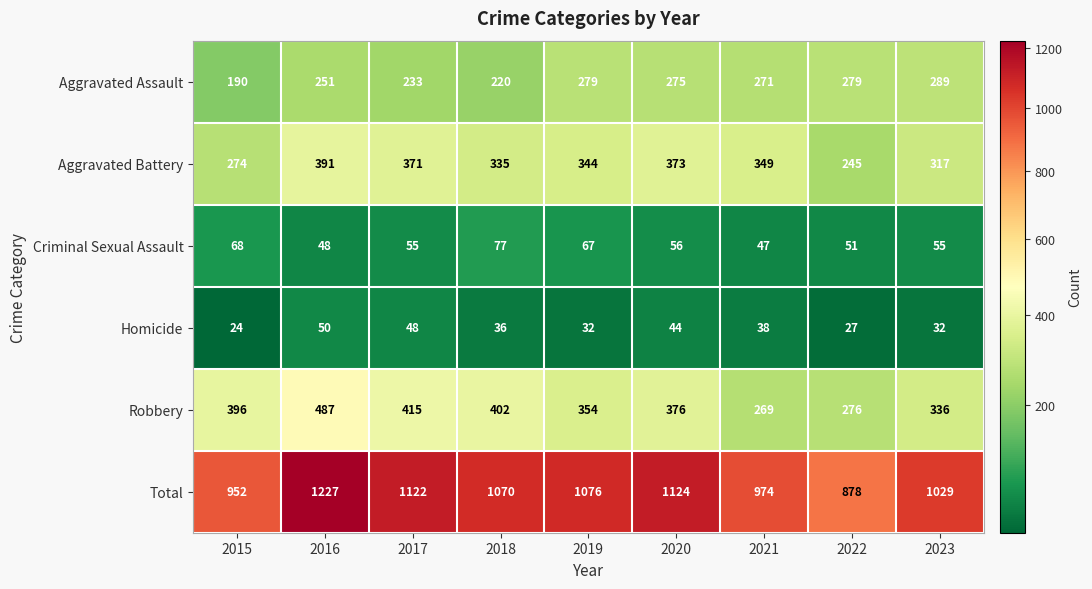

Which category has the lowest value across all series?

2015